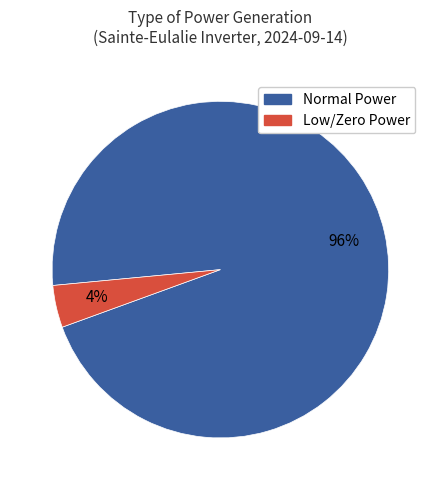

To the nearest percent, what is the average slice percentage?

50%